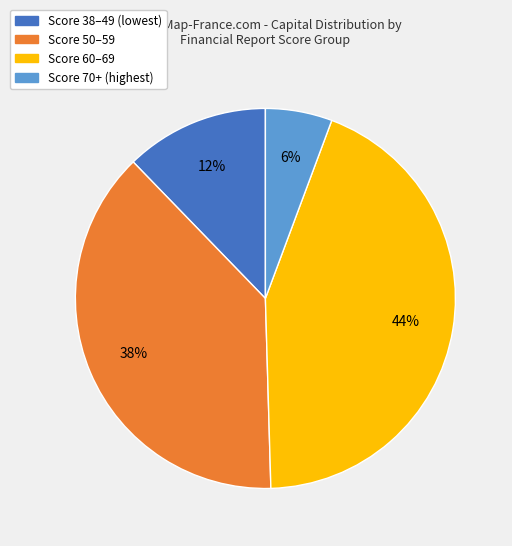

Does any single category account for the majority?

No